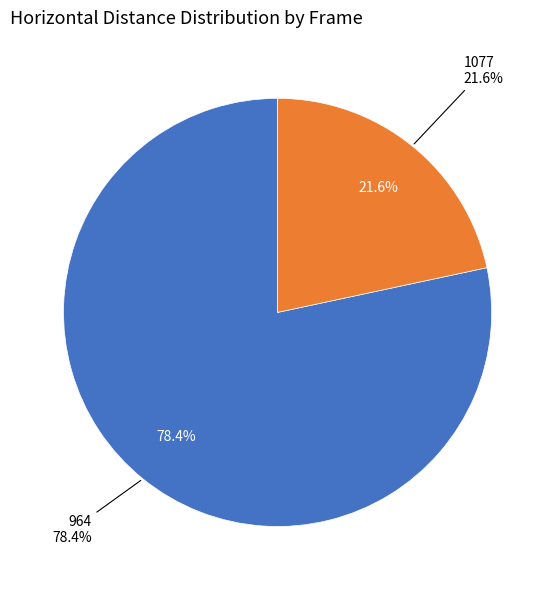

Rank the categories by value from highest to lowest.

964, 1077